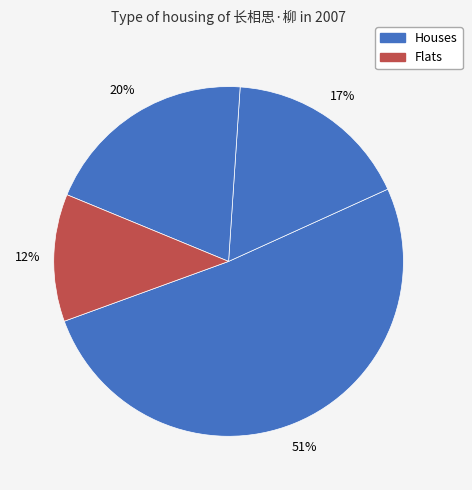

How many segments does this pie chart have?

4